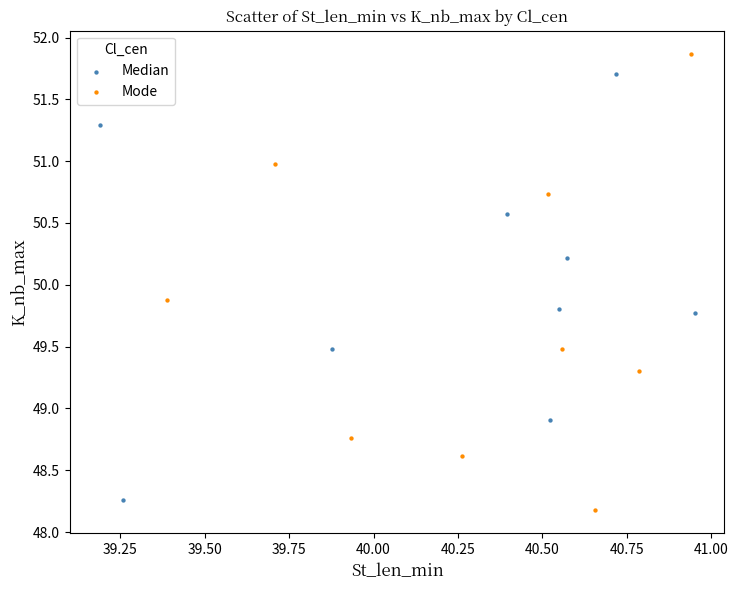

Which series has the widest spread of Y values?

Mode